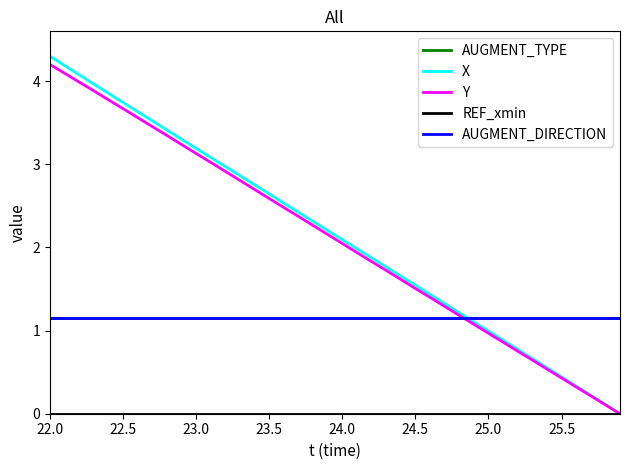

List the series in order of their peak value, lowest first.

REF_xmin, AUGMENT_TYPE, AUGMENT_DIRECTION, Y, X